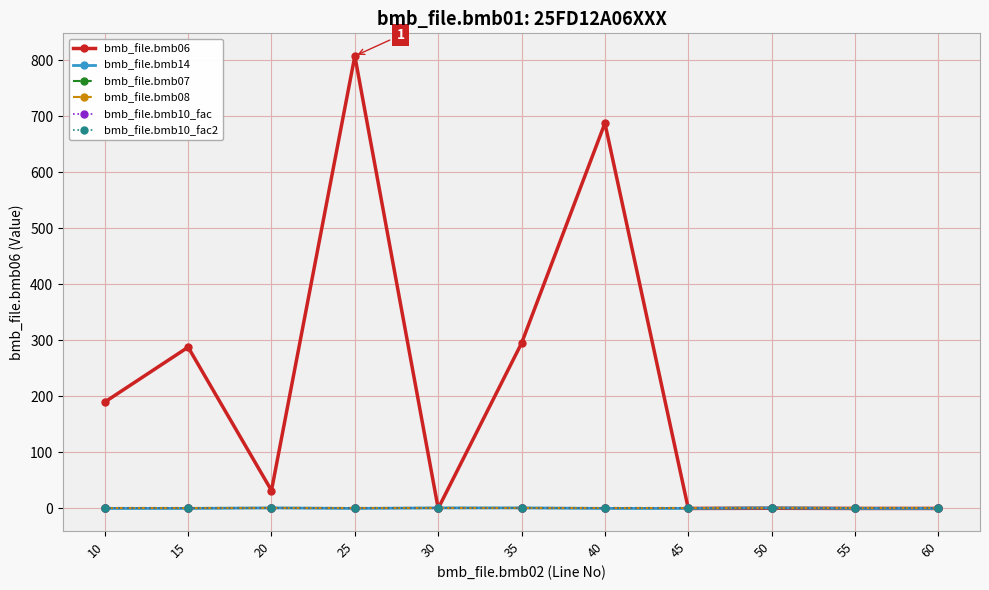

Which series changed the most between 55 and 60?

bmb_file.bmb06